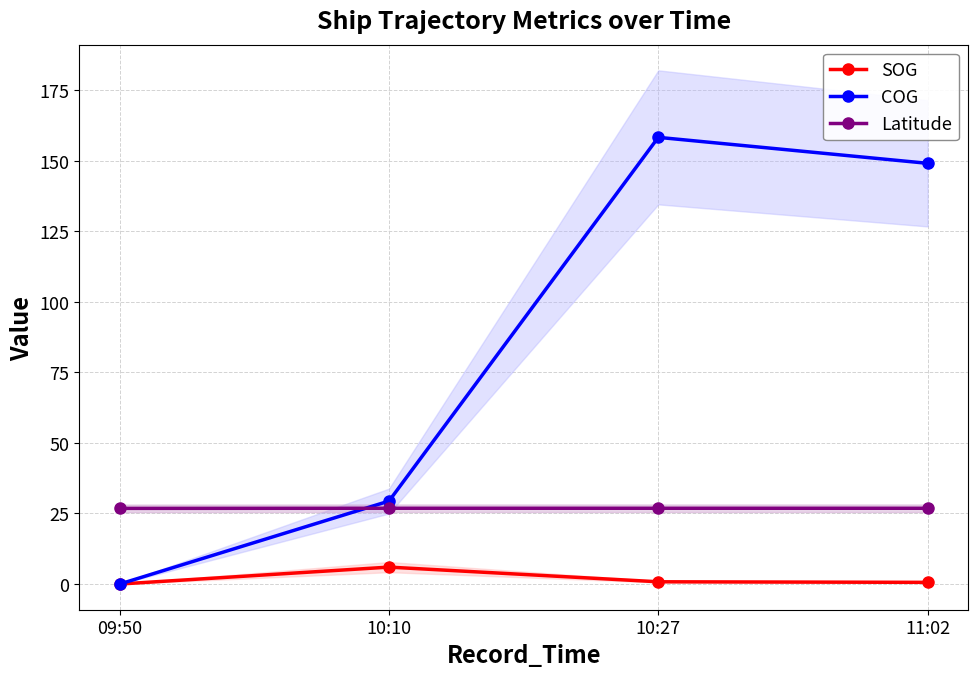

Which series has the widest spread of values?

COG